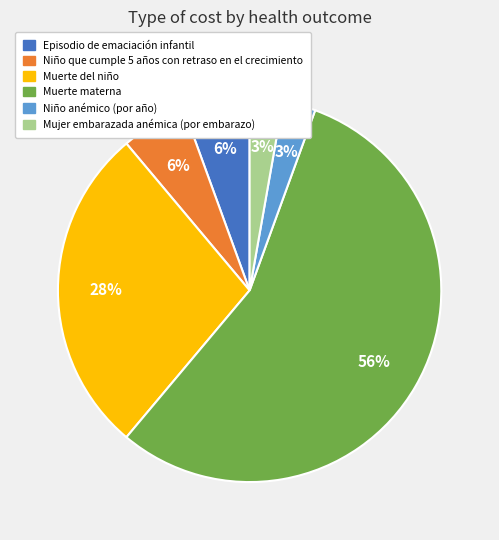

Combined, do Niño anémico (por año) and Mujer embarazada anémica (por embarazo) account for over 50%?

No